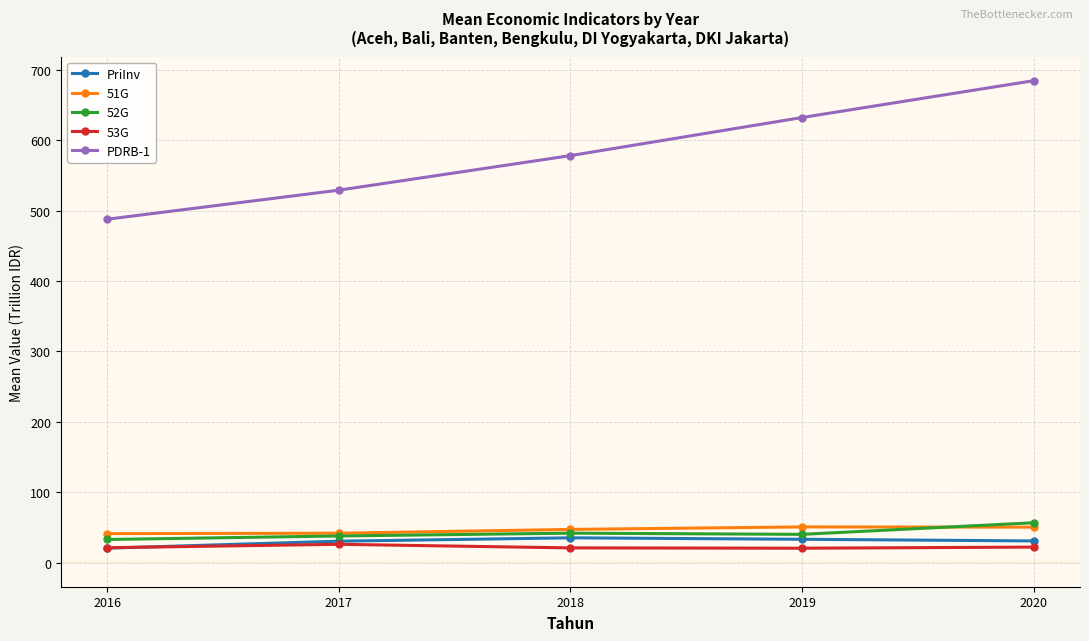

Rank the categories by PDRB-1 value from lowest to highest.

2016, 2017, 2018, 2019, 2020